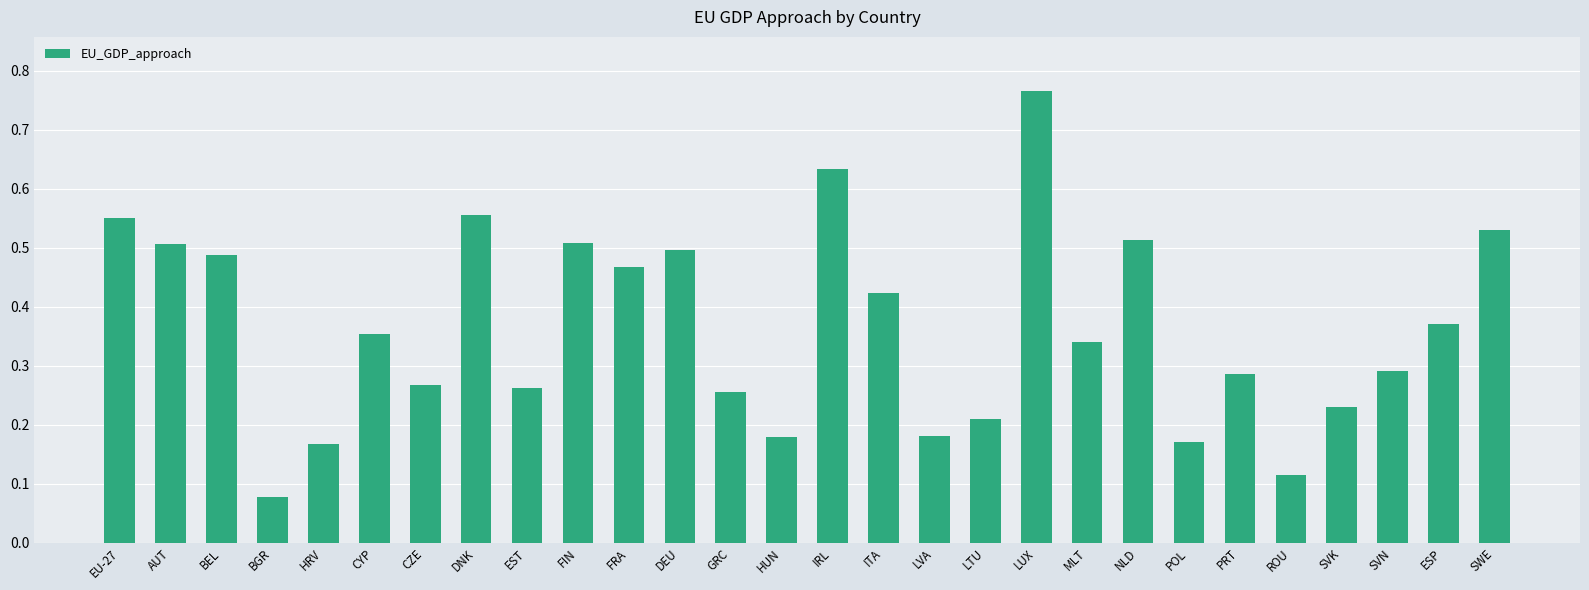

What position from the left is FIN?

10